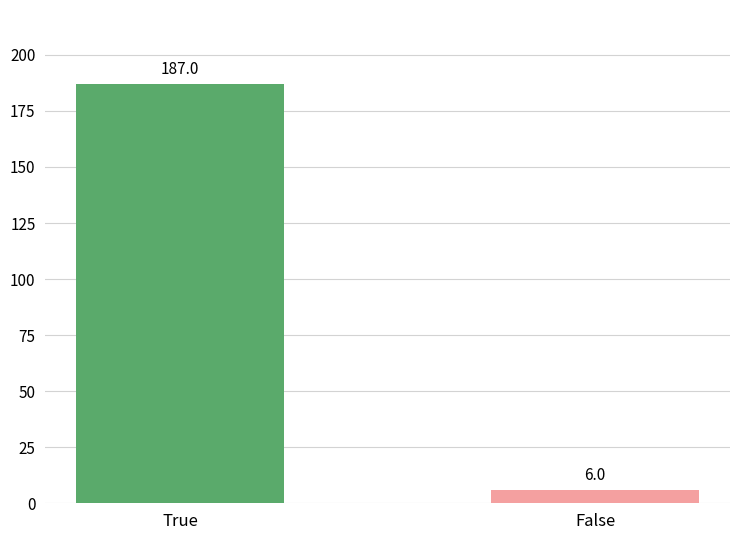

What is the difference between the maximum and minimum values?

181